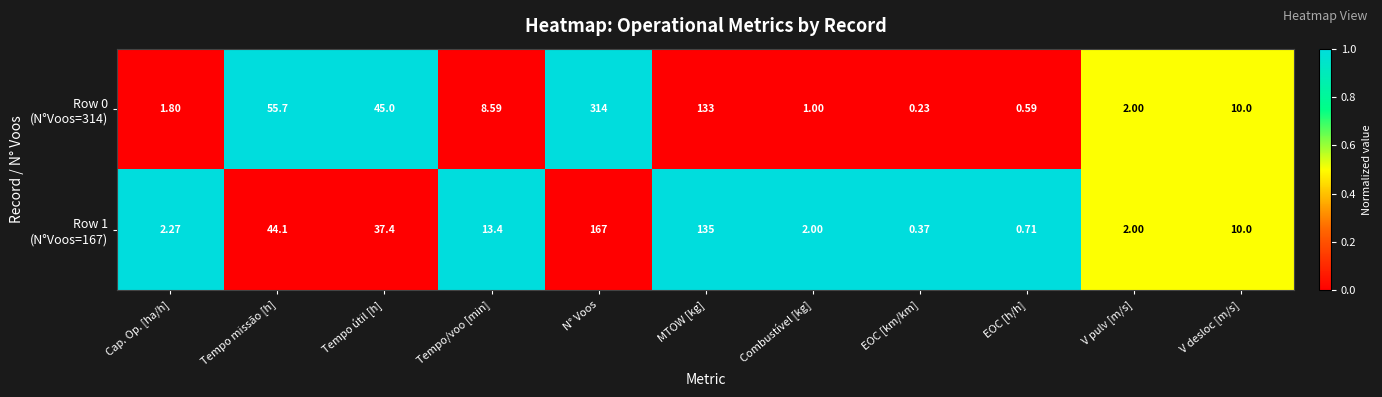

Which category has the lowest value across all series?

EOC [km/km]